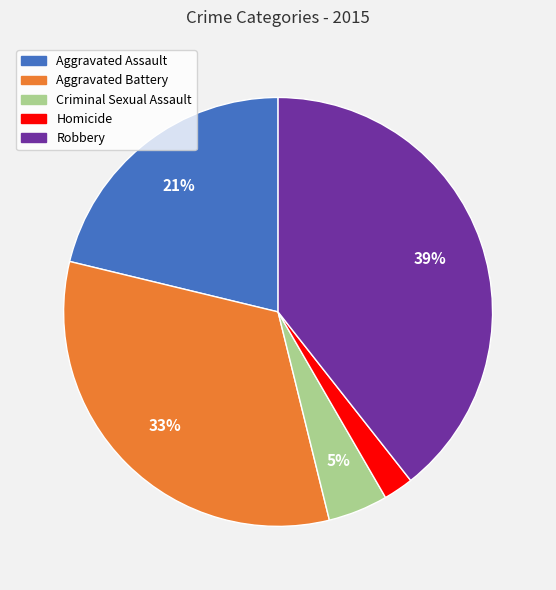

Do Robbery and Criminal Sexual Assault together represent more than half of the pie?

No